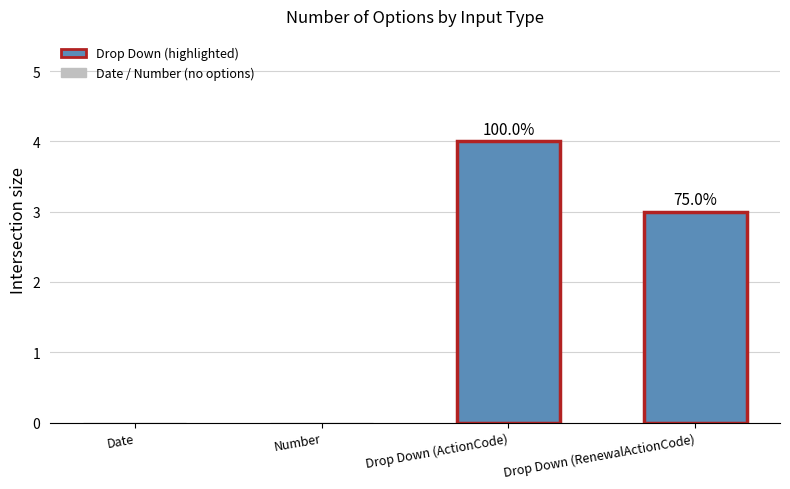

At which label does the data first exceed 3?

Drop Down (ActionCode)